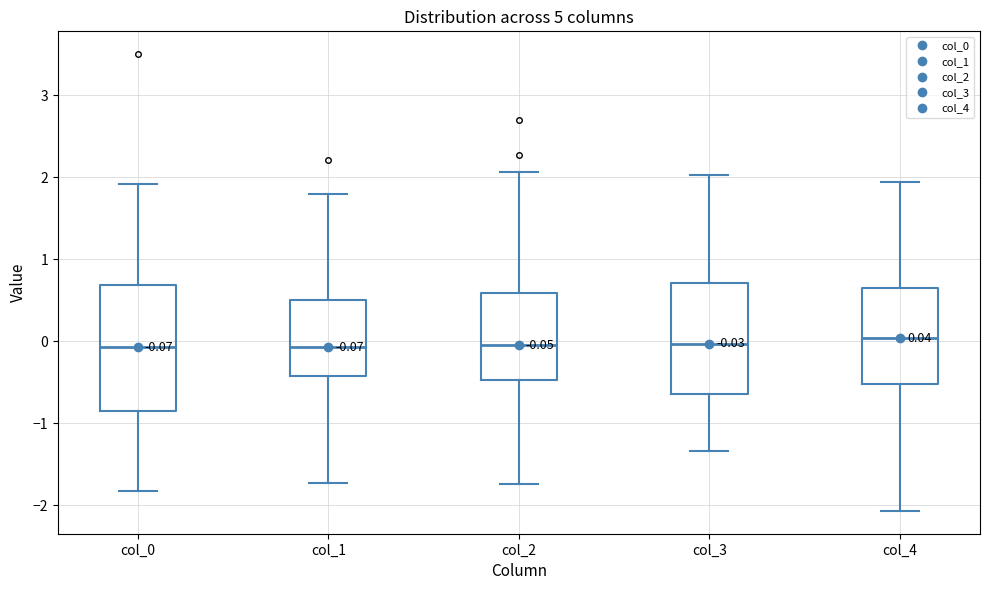

Which box is the tallest, from its lower edge to its upper edge?

col_0